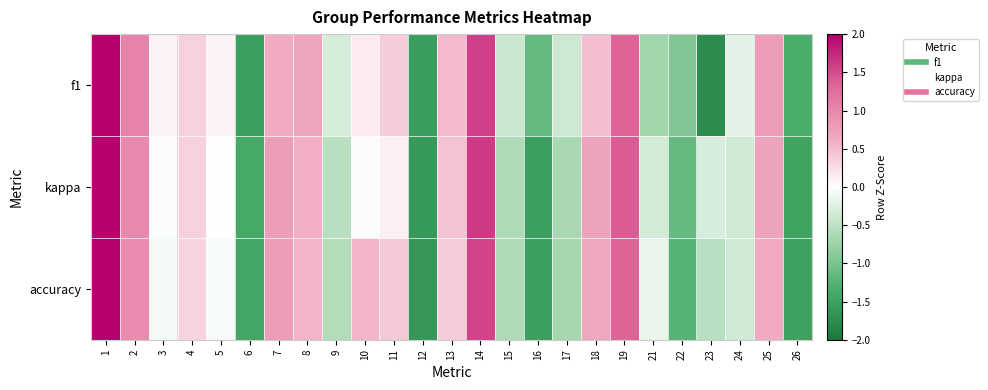

What is the greatest value displayed?

2.3